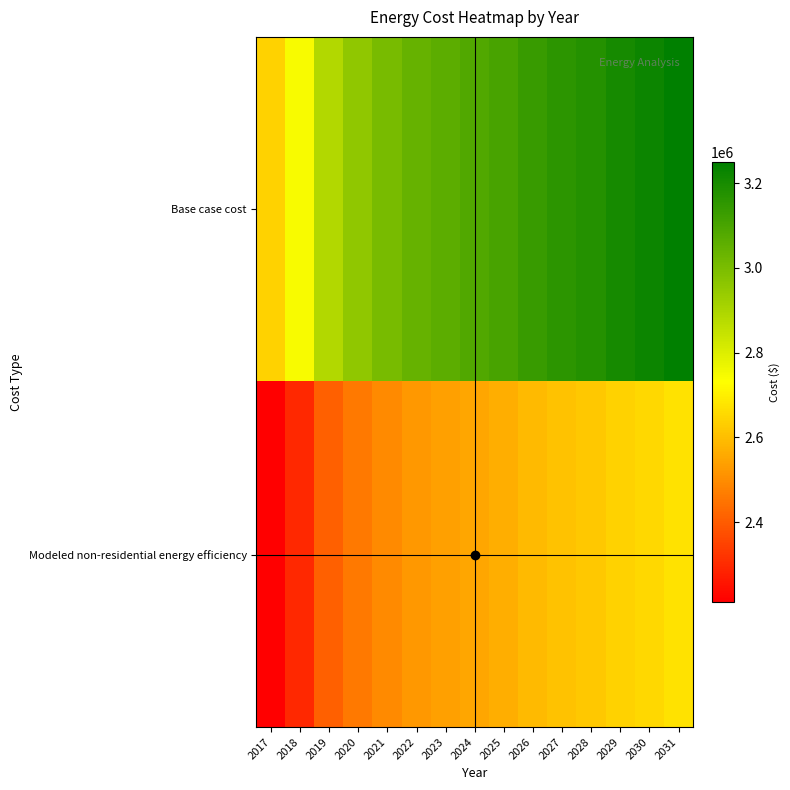

Between 2018 and 2022, which series saw the biggest shift?

Base case cost